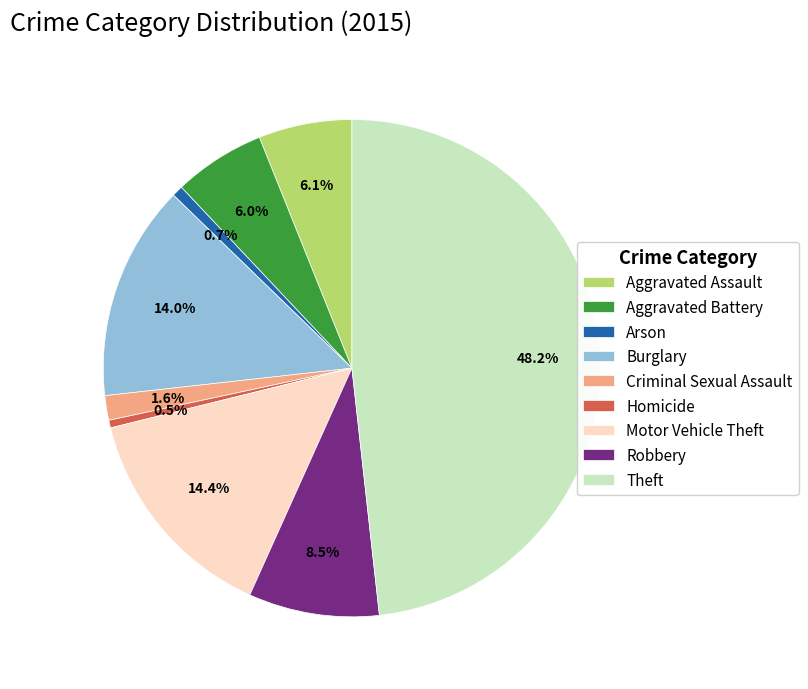

What is the ratio of the value at Homicide to the value at Robbery?

0.1